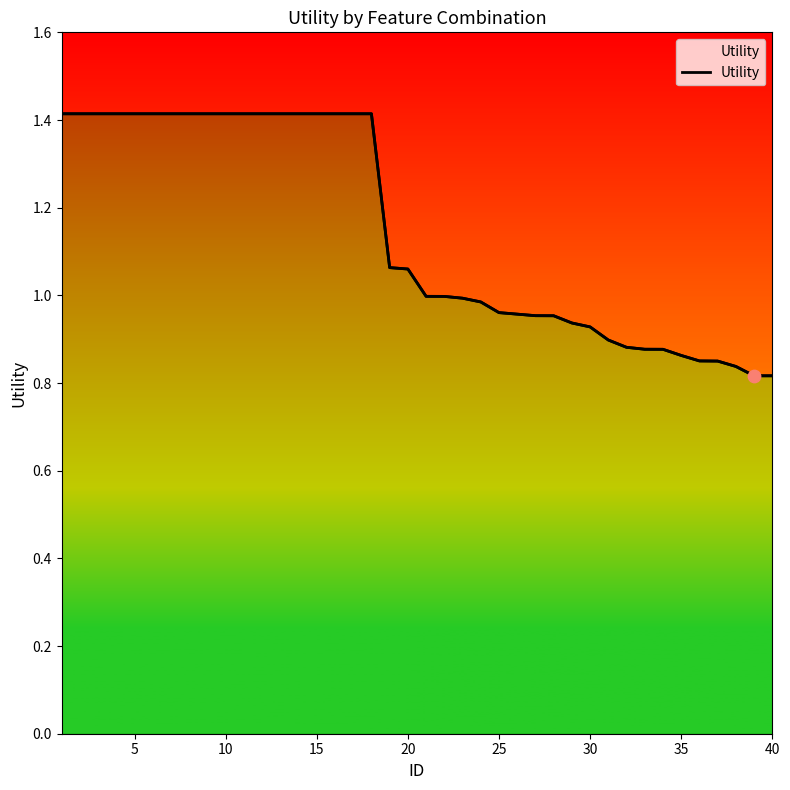

Between 14 and 30, which is larger?

14